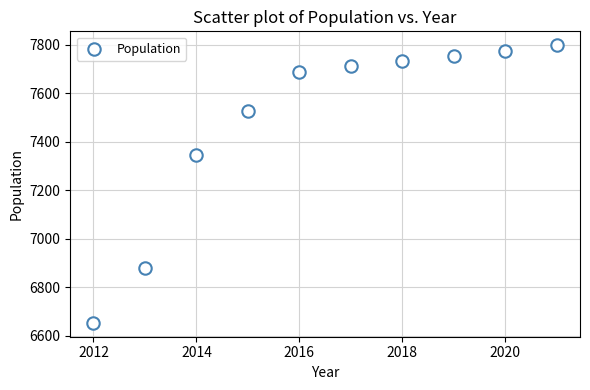

What Y value in the scatter plot is closest to 7225?

7344